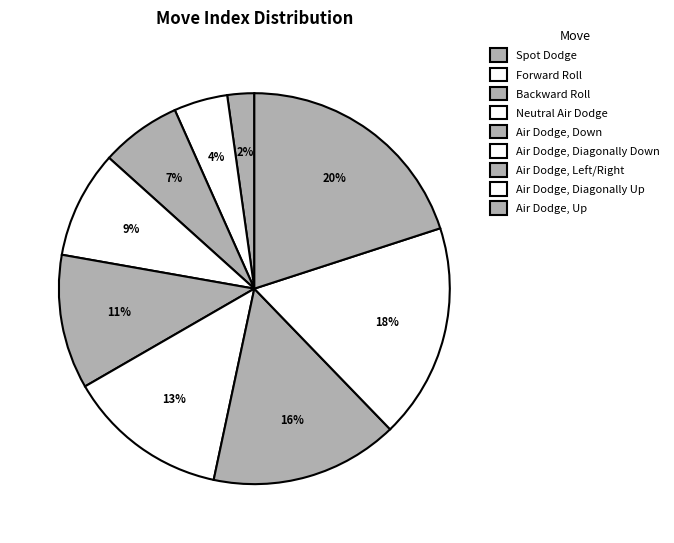

Count the number of slices in the pie.

9